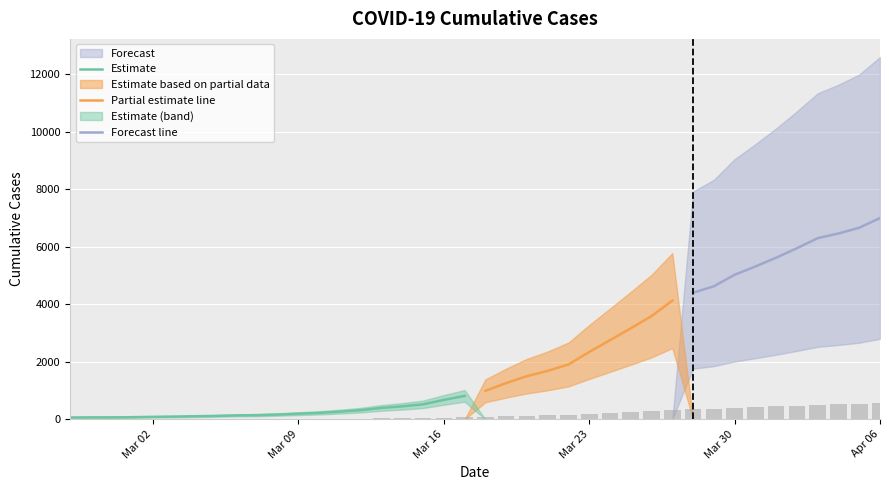

What is the change in value from 2020-03-14 to 2020-03-15?

+5.7